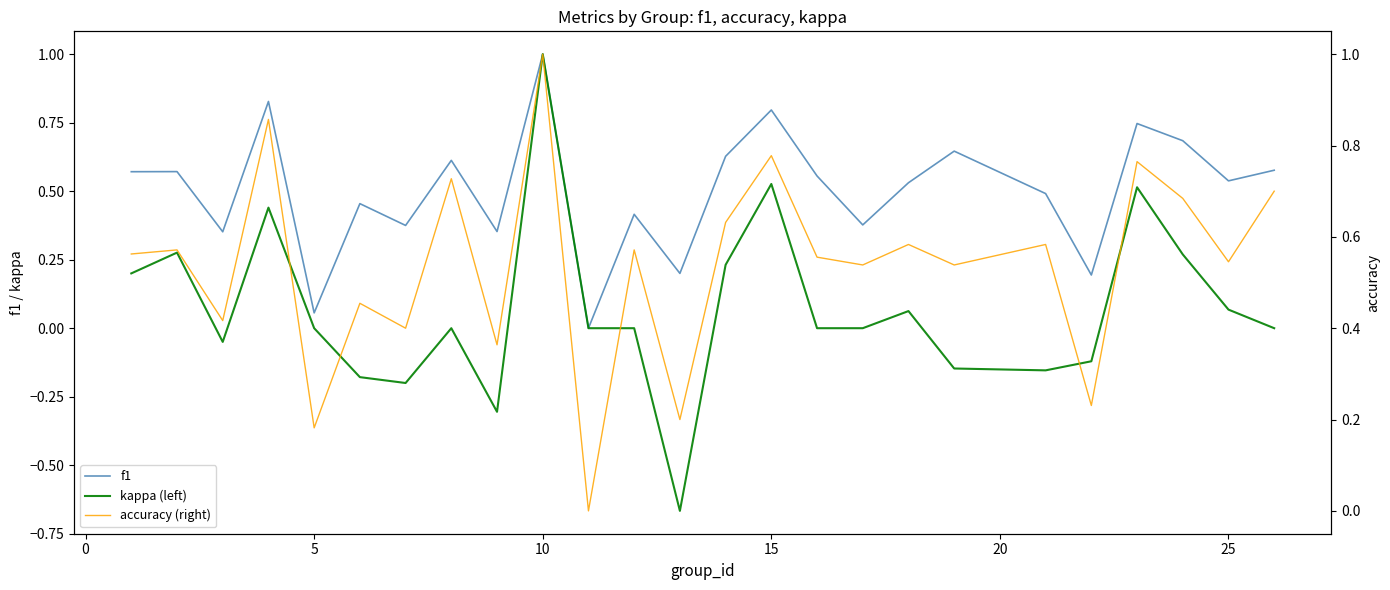

What is the difference between the maximum and minimum values in the kappa (left) series?

1.7